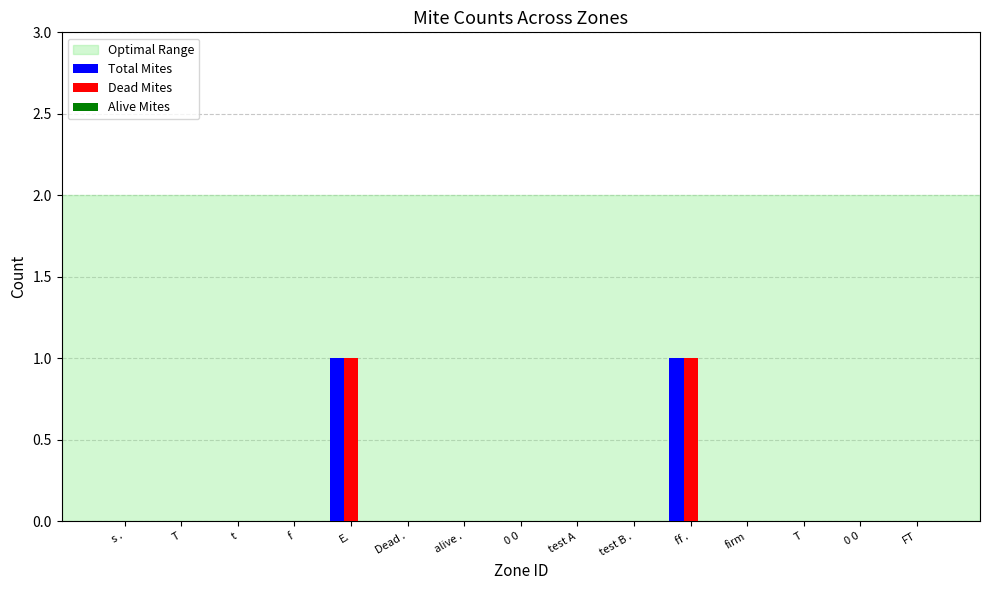

Between 0 0 and 0 0, which is larger?

0 0